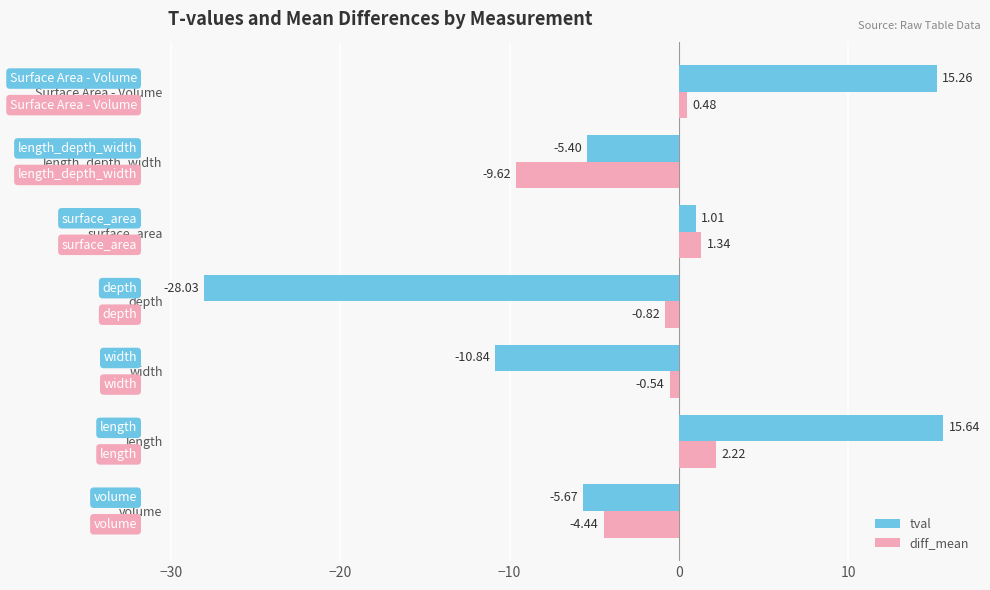

Which series has the largest total across all categories?

diff_mean